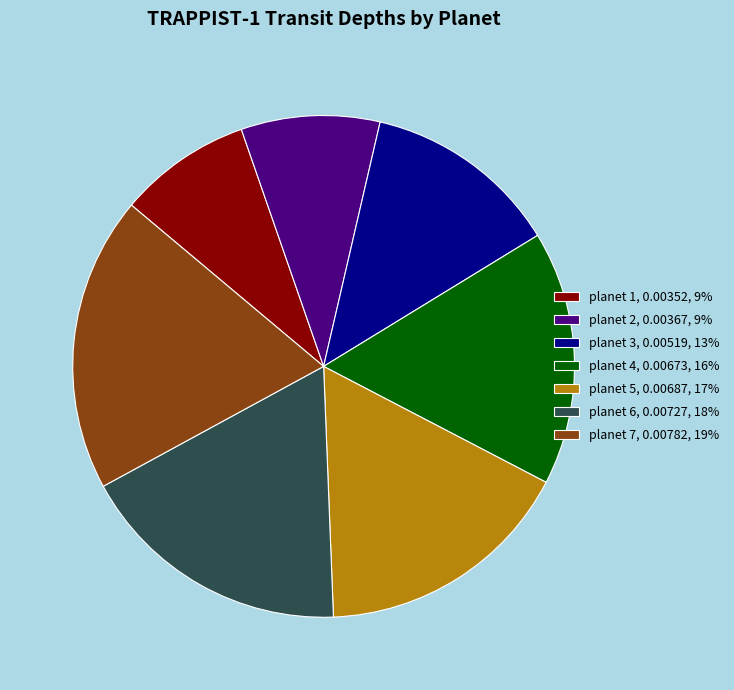

Does planet 7 represent more than half of the total?

No